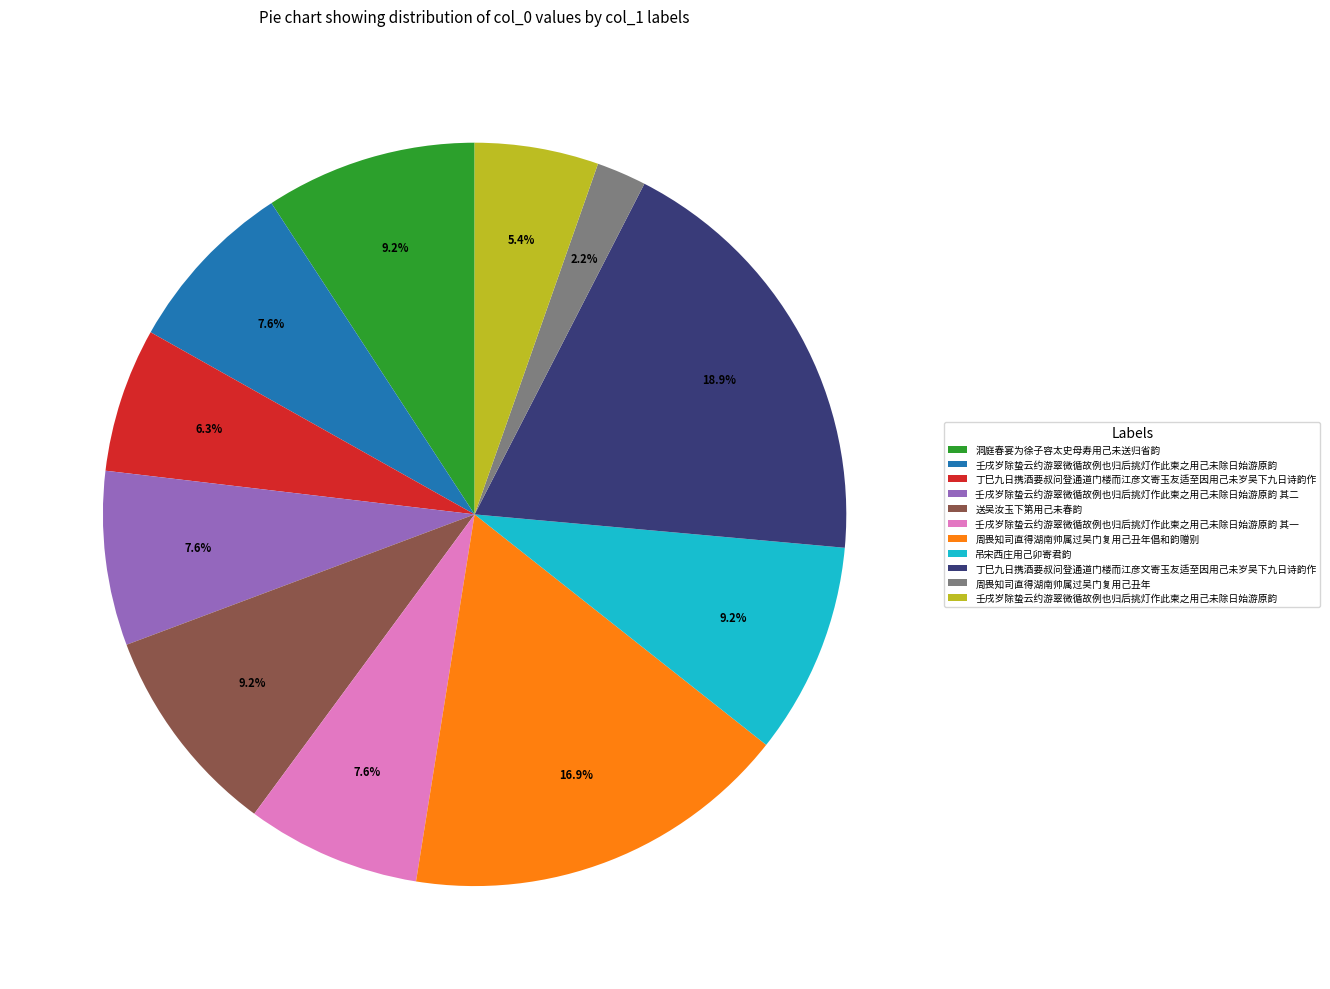

Is there a majority slice in this chart?

No